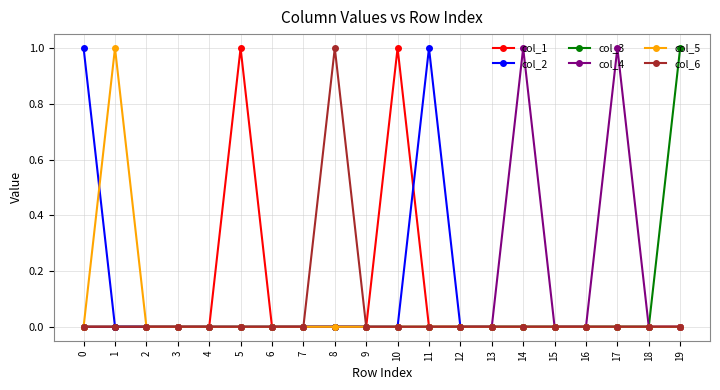

The col_2 series shows 2 at 0. True or false?

False